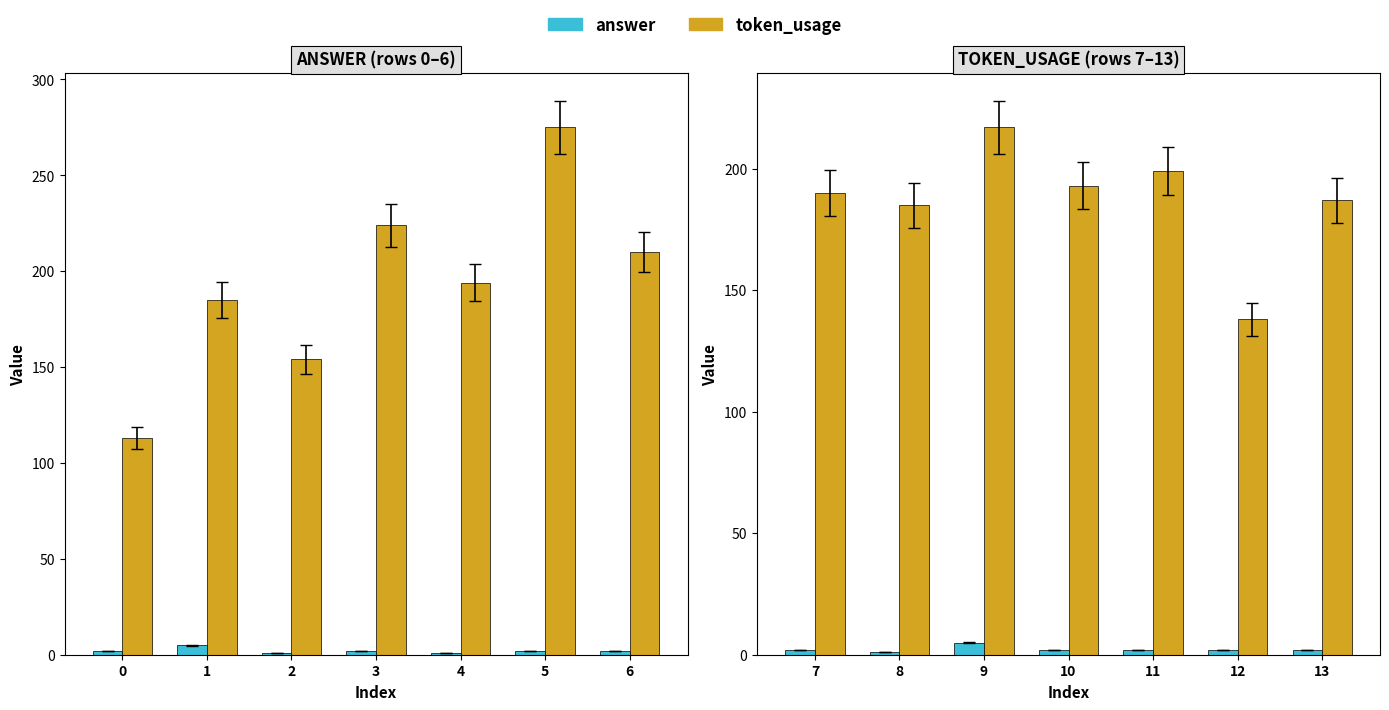

What is the maximum value for answer?

5